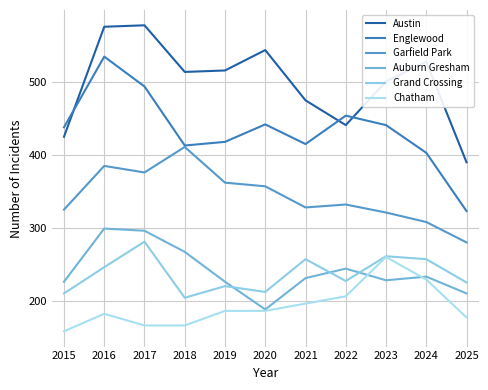

What is the value of the Garfield Park point at the 10th from the left?

308